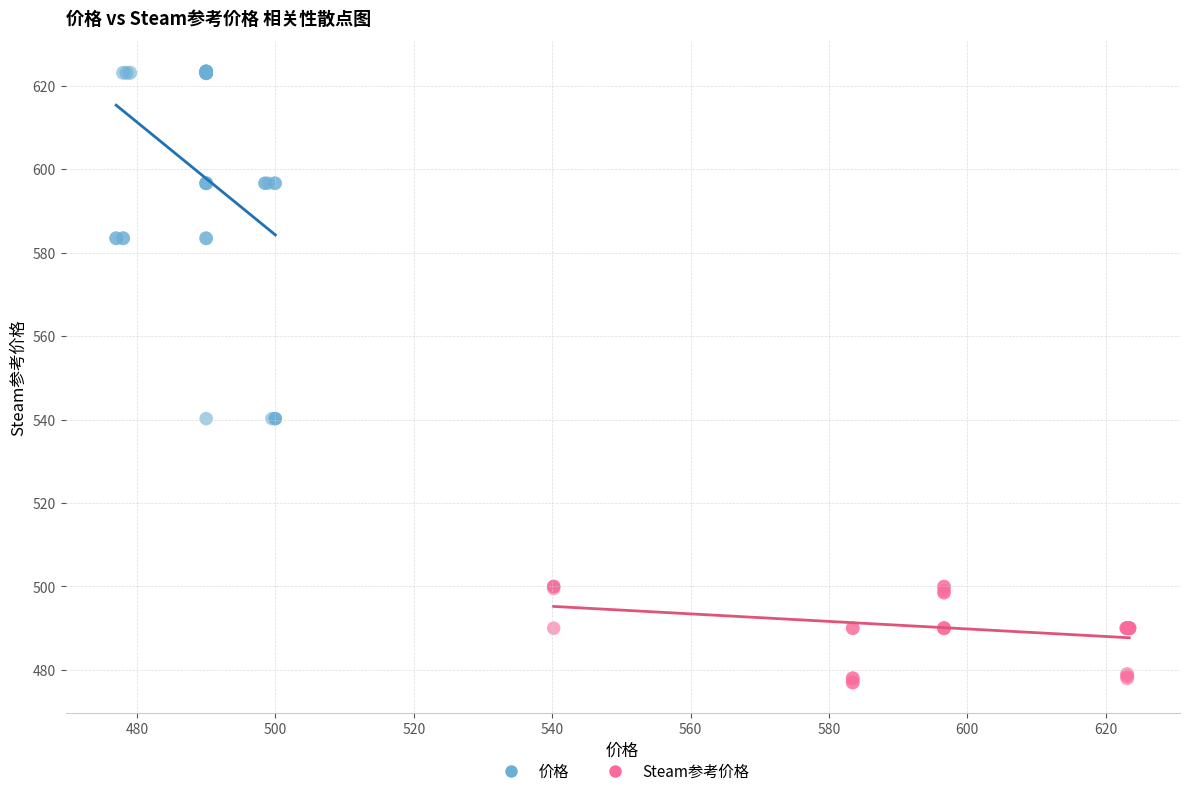

Which series contains the highest Y value?

价格